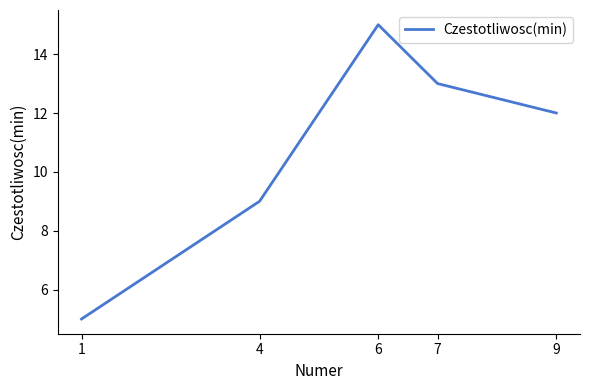

List the labels in order of value, smallest first.

1, 4, 9, 7, 6